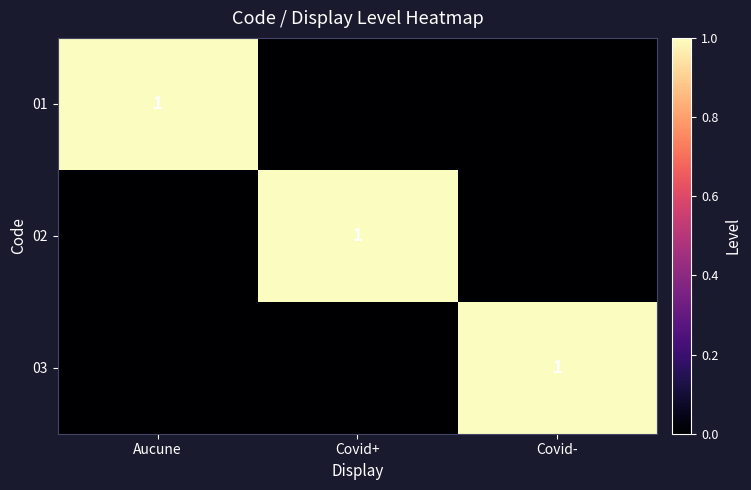

True or false: 02 has a value of 1 at Covid+.

True